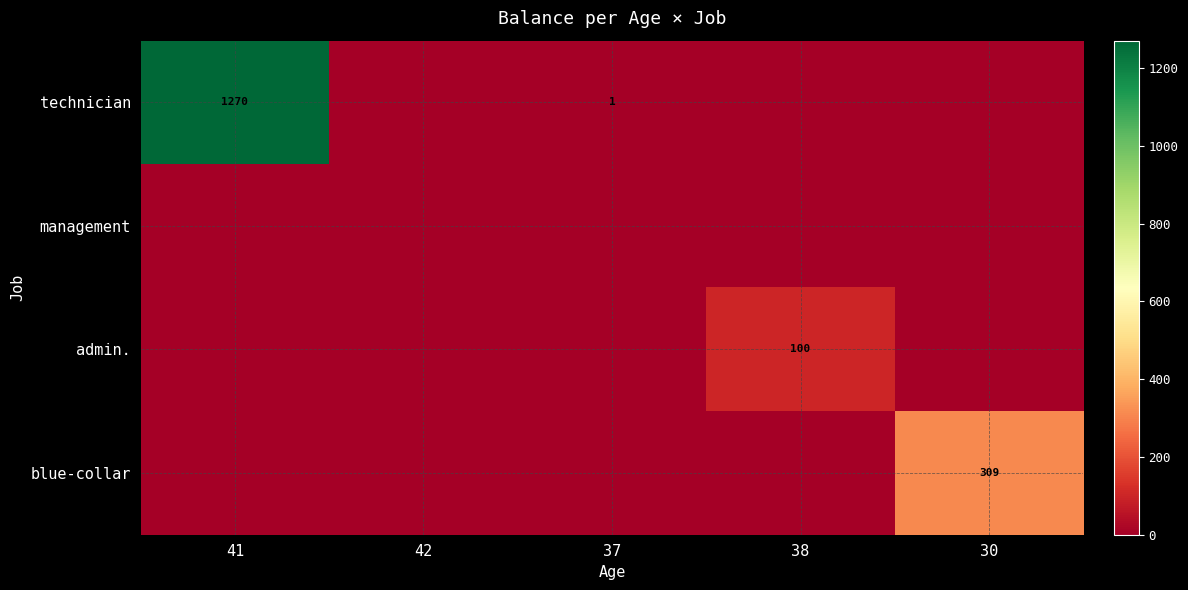

The value of blue-collar at 30 is 309. True or false?

True